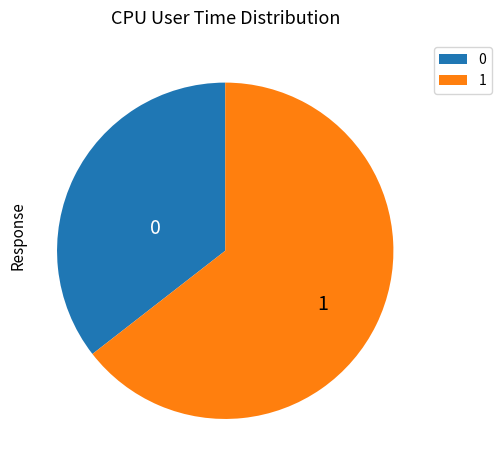

Is there a majority slice in this chart?

Yes